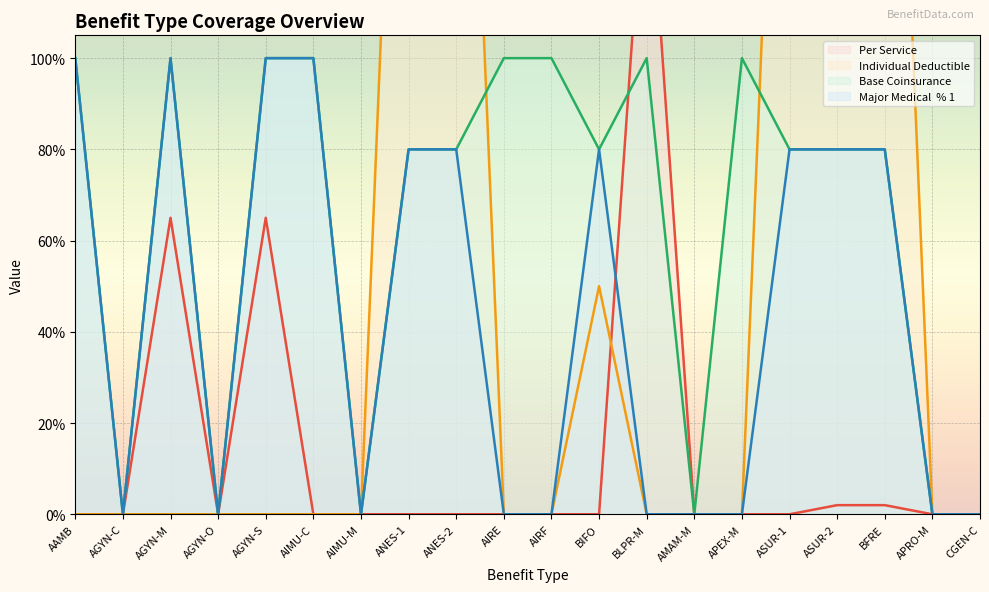

Does the chart display data point markers on the line(s)?

No